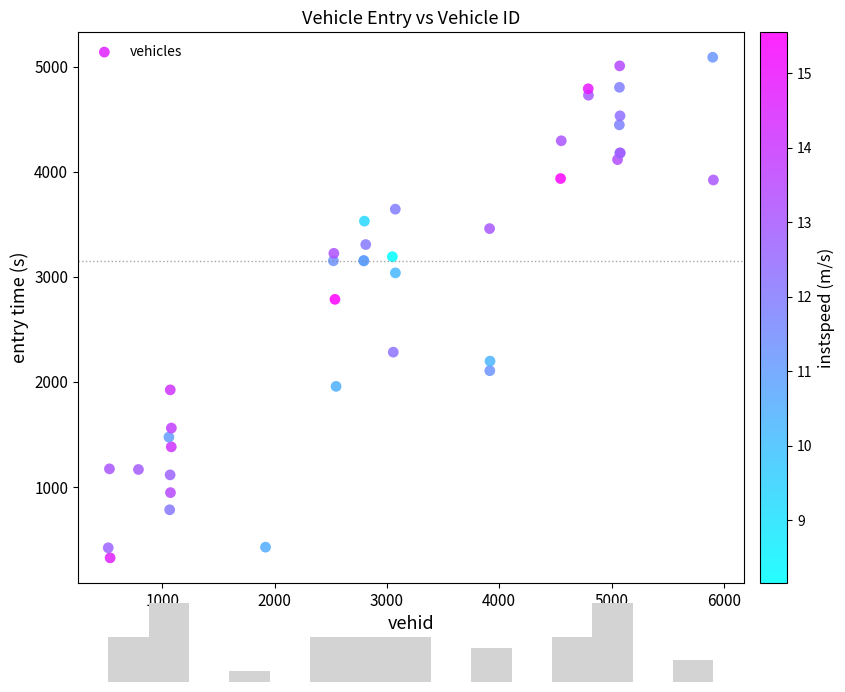

What Y value in the scatter plot is closest to 2706?

2785.1